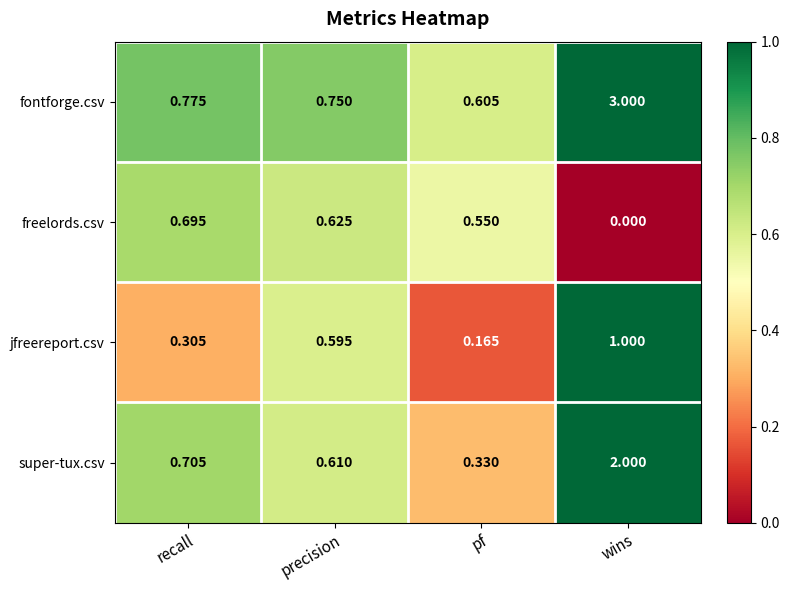

Is the value of super-tux.csv at wins greater than the value of fontforge.csv at recall?

Yes